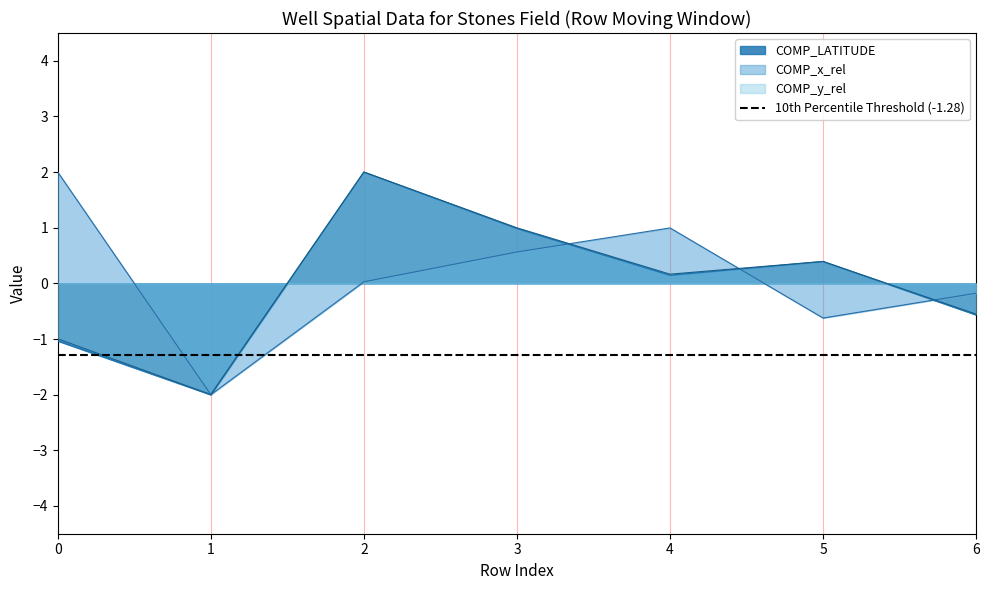

How many positive values does the COMP_y_rel series have?

4